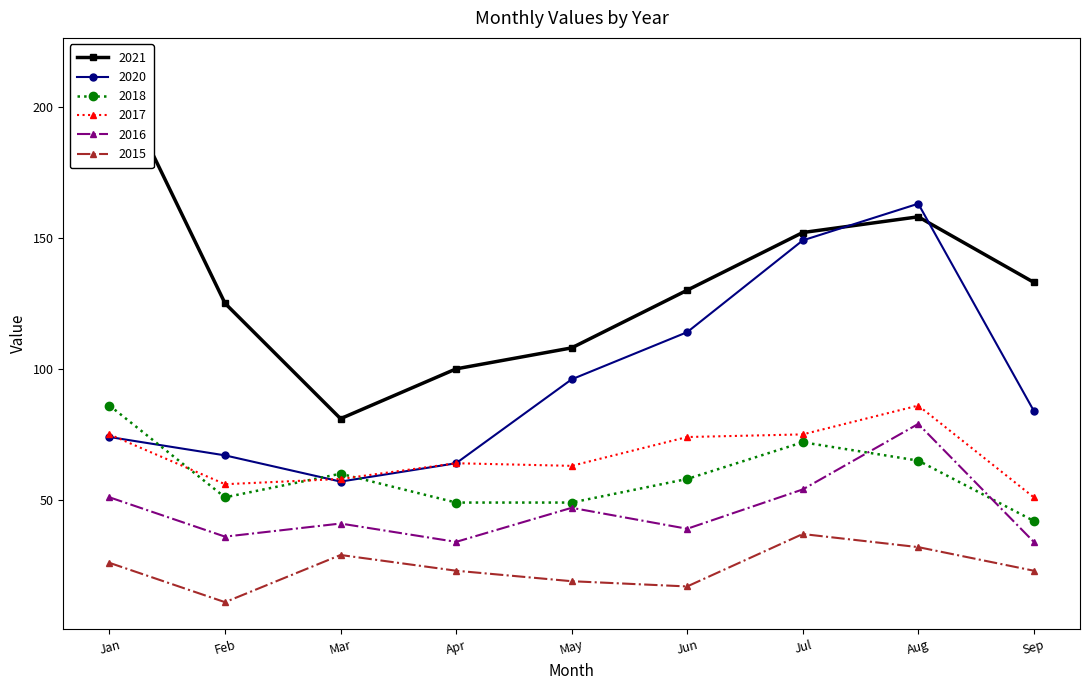

Is the value of 2018 at May greater than the value of 2016 at Jul?

No